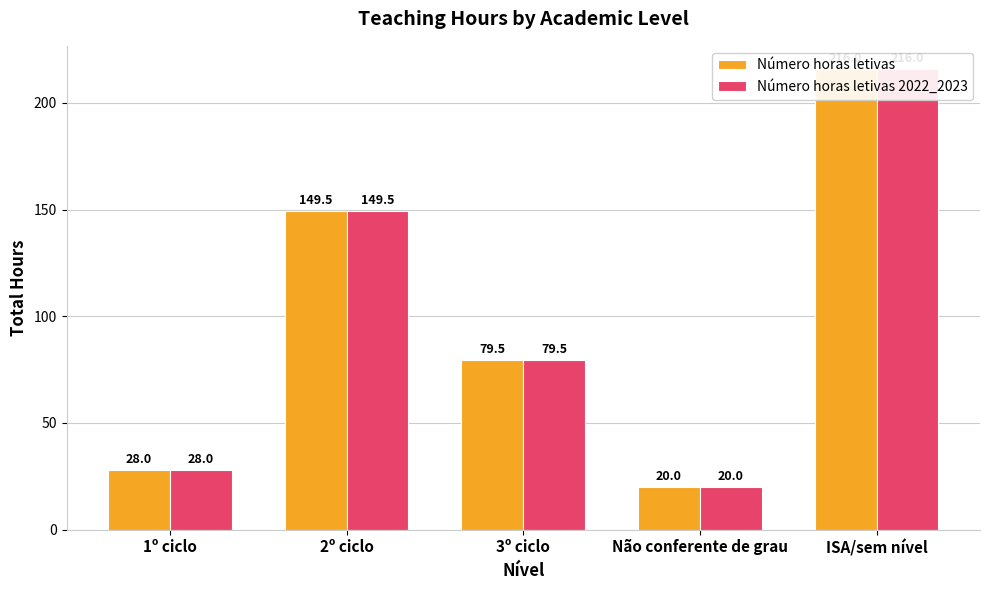

Where does the Número horas letivas series first go above 79?

2º ciclo